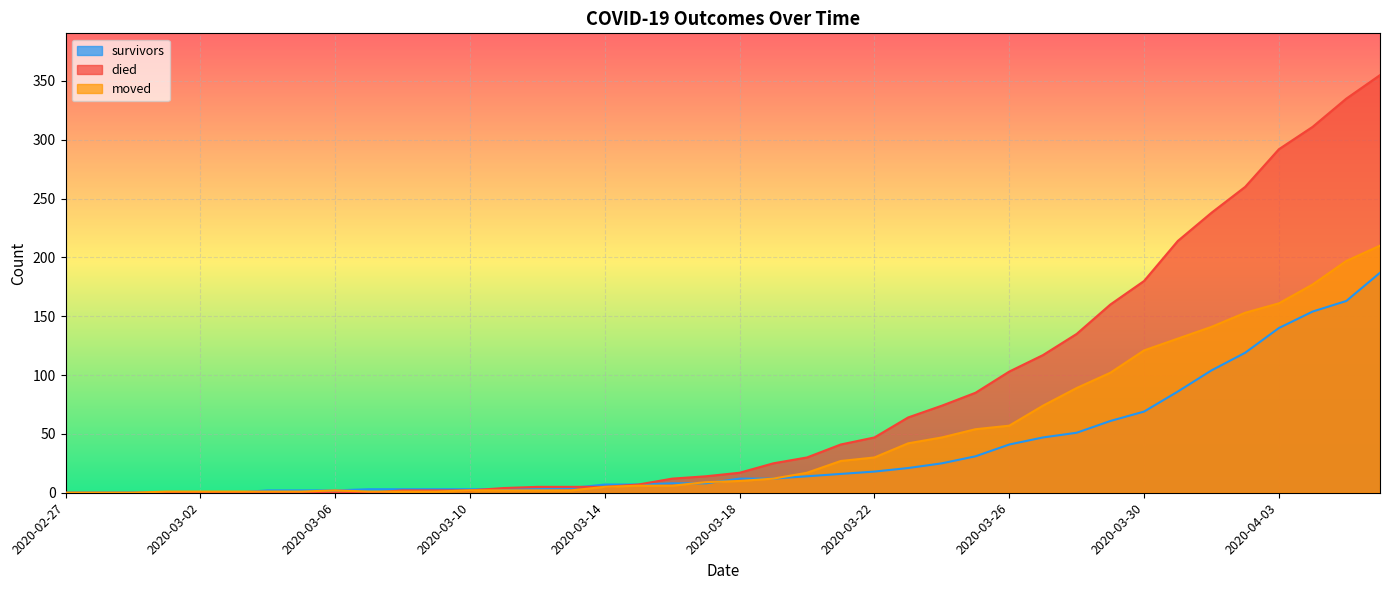

At which label is died closest to 177?

2020-03-30